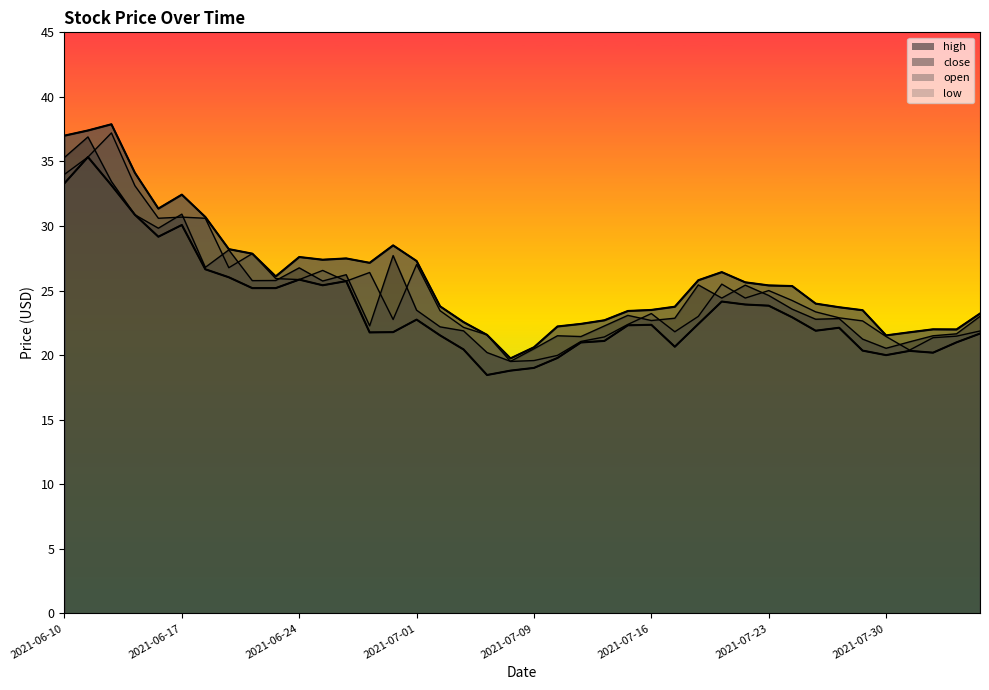

Between 20 and 23, which series saw the biggest shift?

high